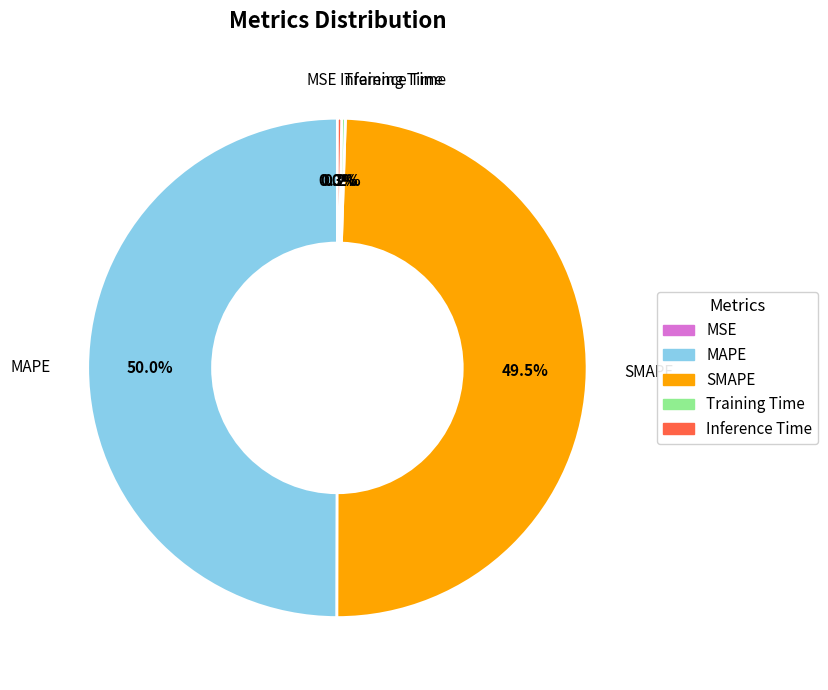

Does SMAPE represent more than half of the total?

No